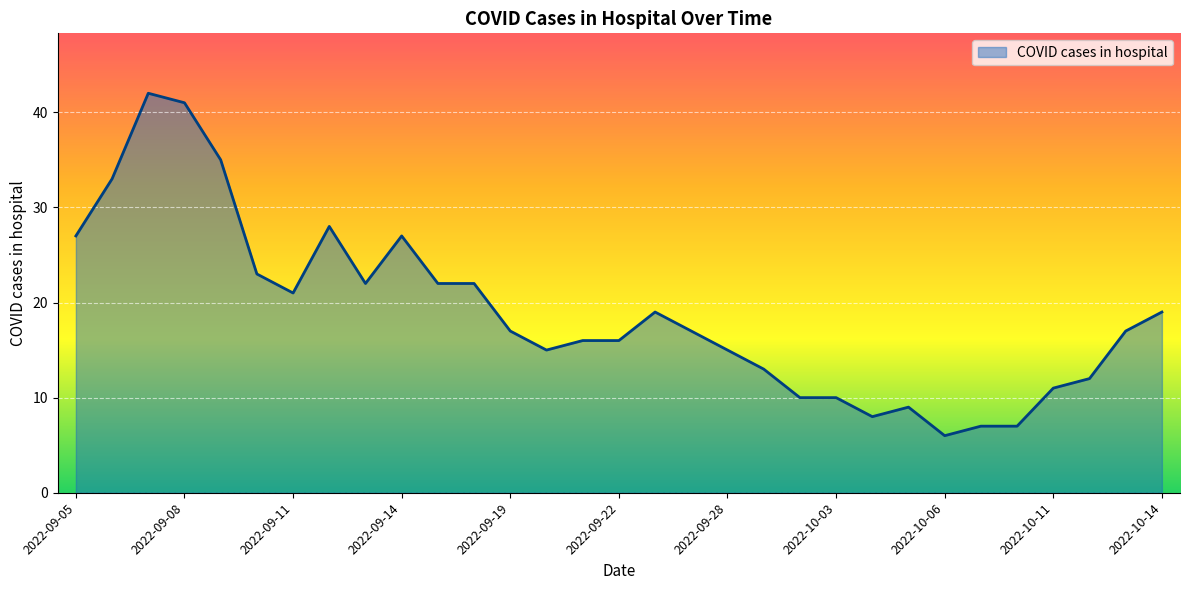

What is the smallest value displayed?

6